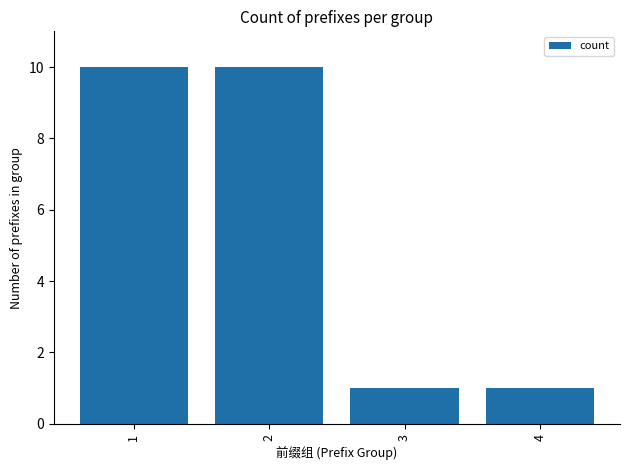

How many bars are there in total?

4